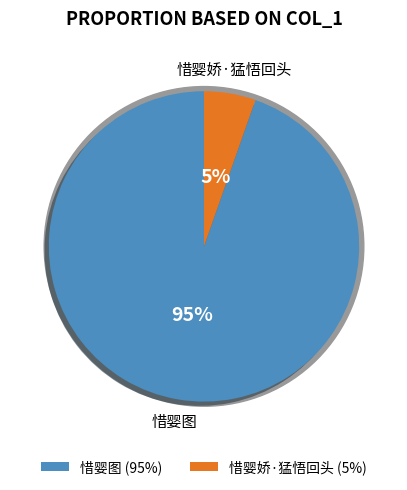

Count the number of slices in the pie.

2